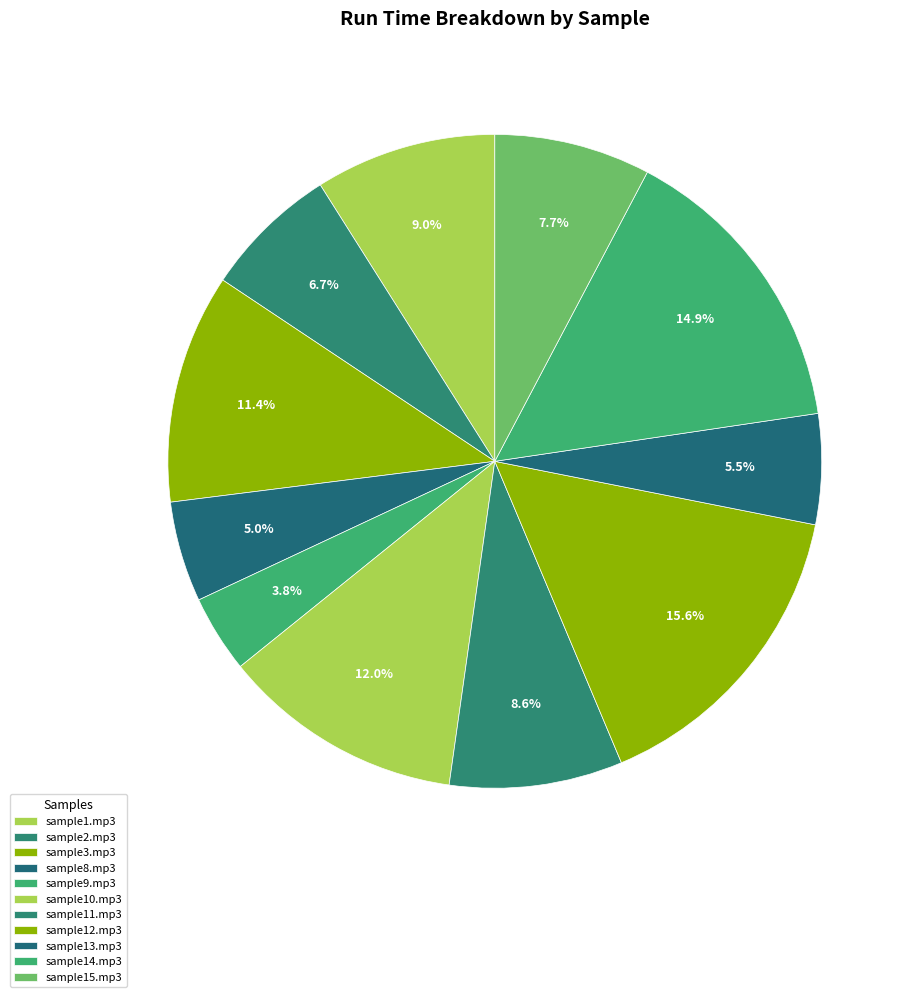

True or false: sample12.mp3 accounts for 16% of the total.

True